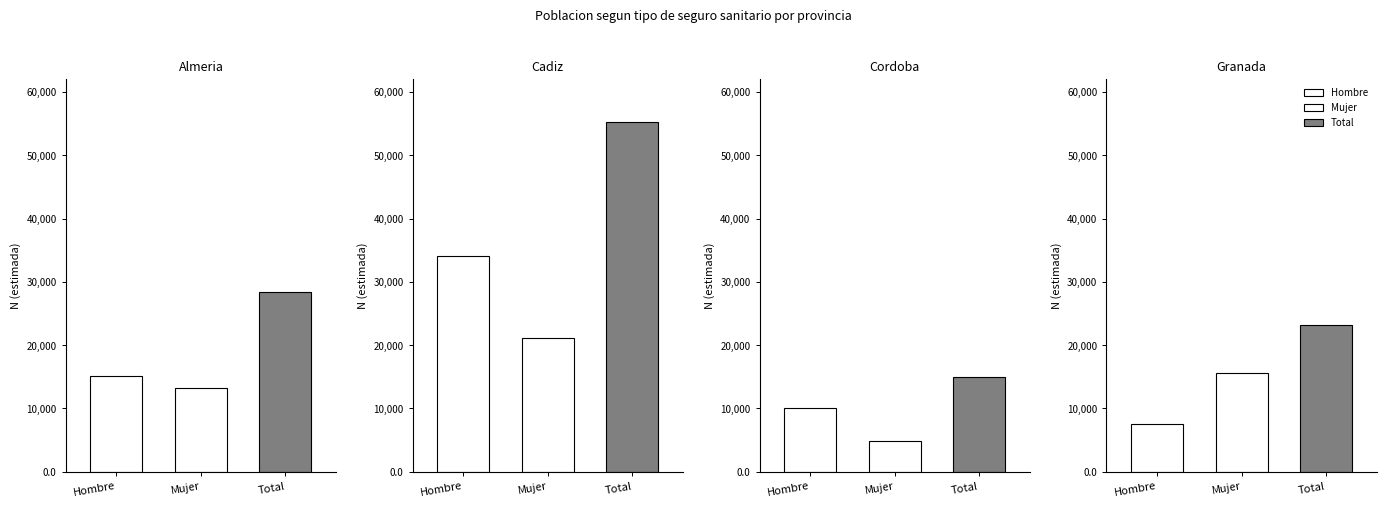

Which series changed the most between Cordoba and Granada?

Mujer